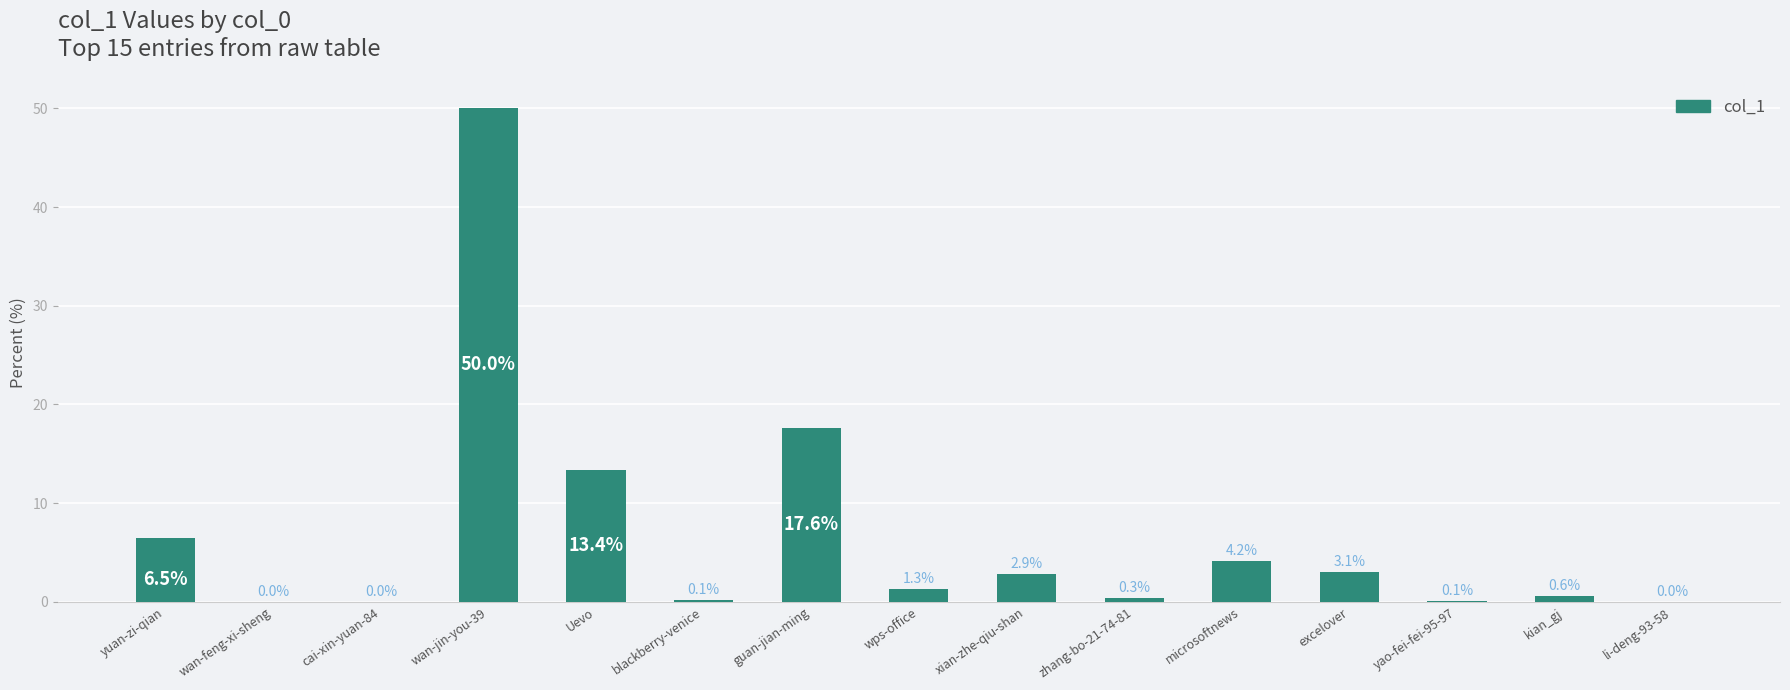

What is the sum of all values?

100.0